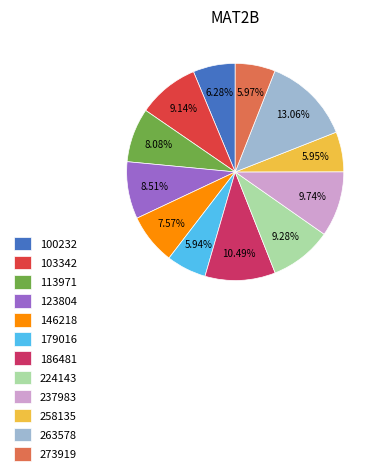

Does any single category account for the majority?

No